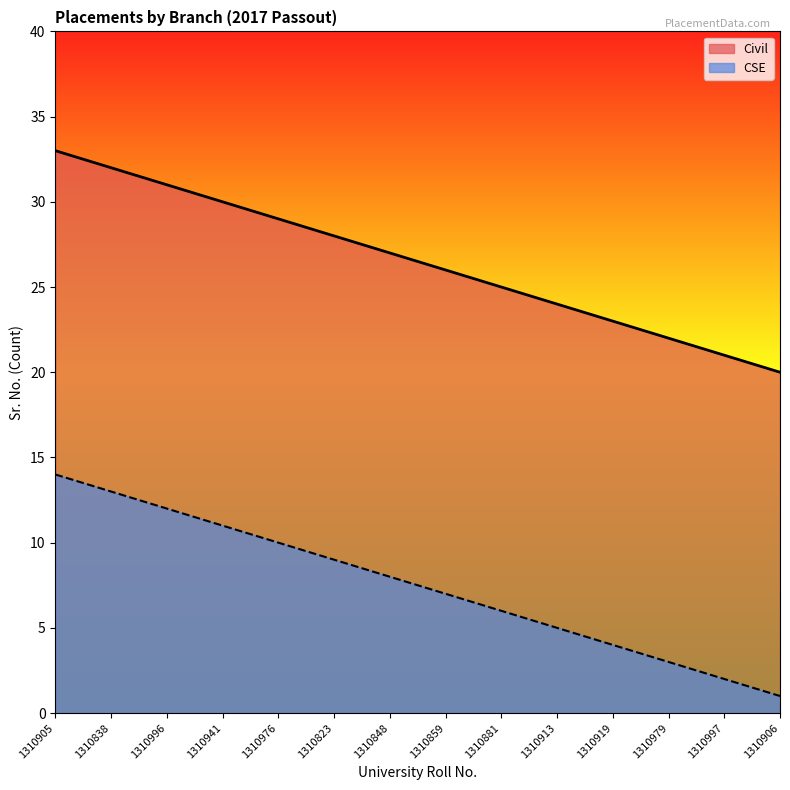

Rank the series at 1310881 from lowest to highest value.

CSE, Civil